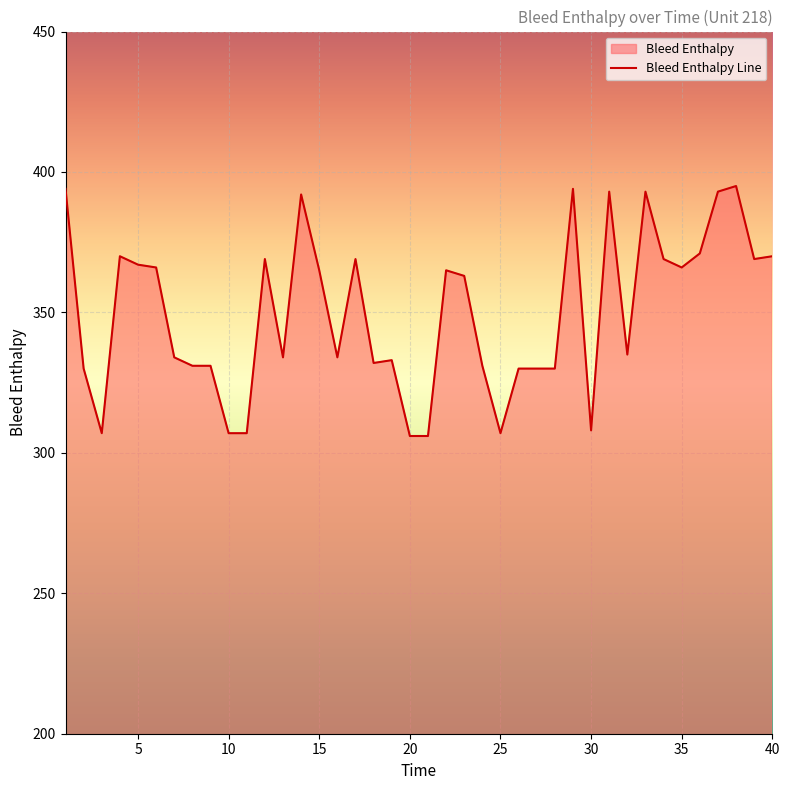

What is the difference between the values at 37 and 3?

86